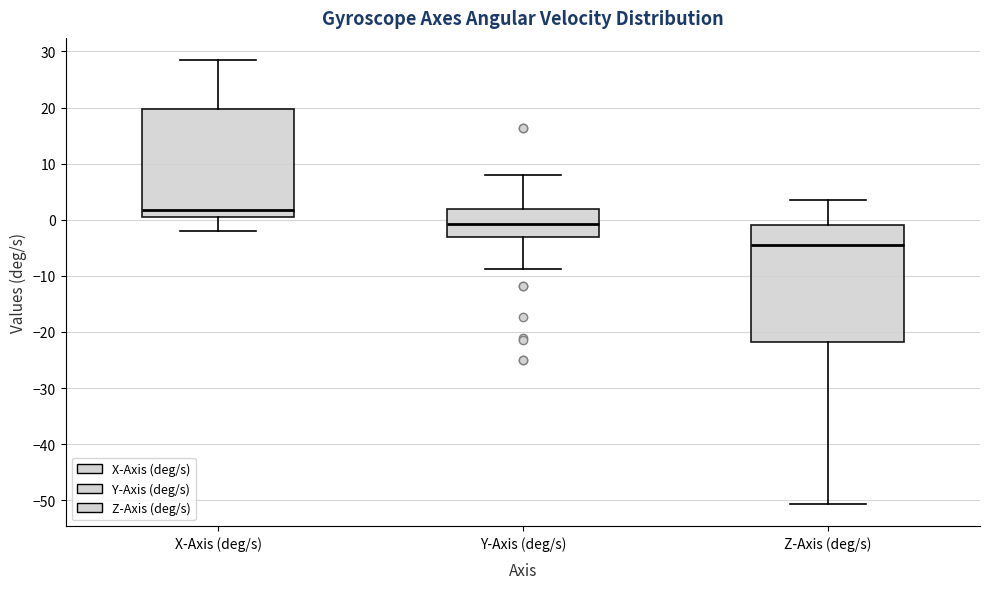

Comparing the boxes themselves (not the whiskers), which one is the tallest?

Z-Axis (deg/s)